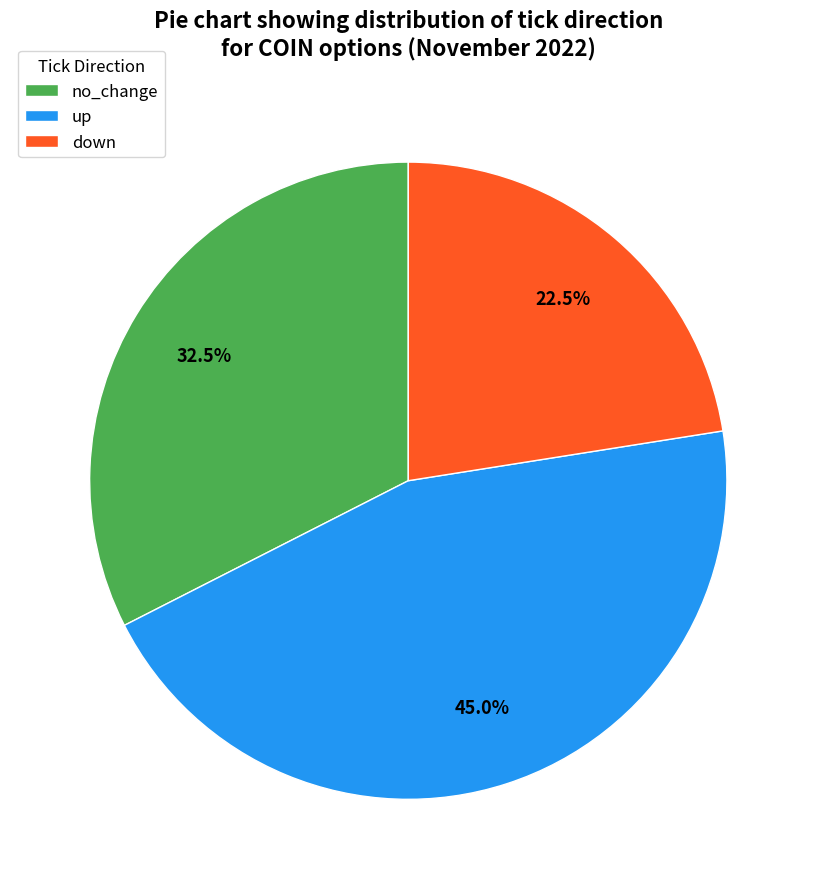

What is the total percentage of up and down?

67.5%